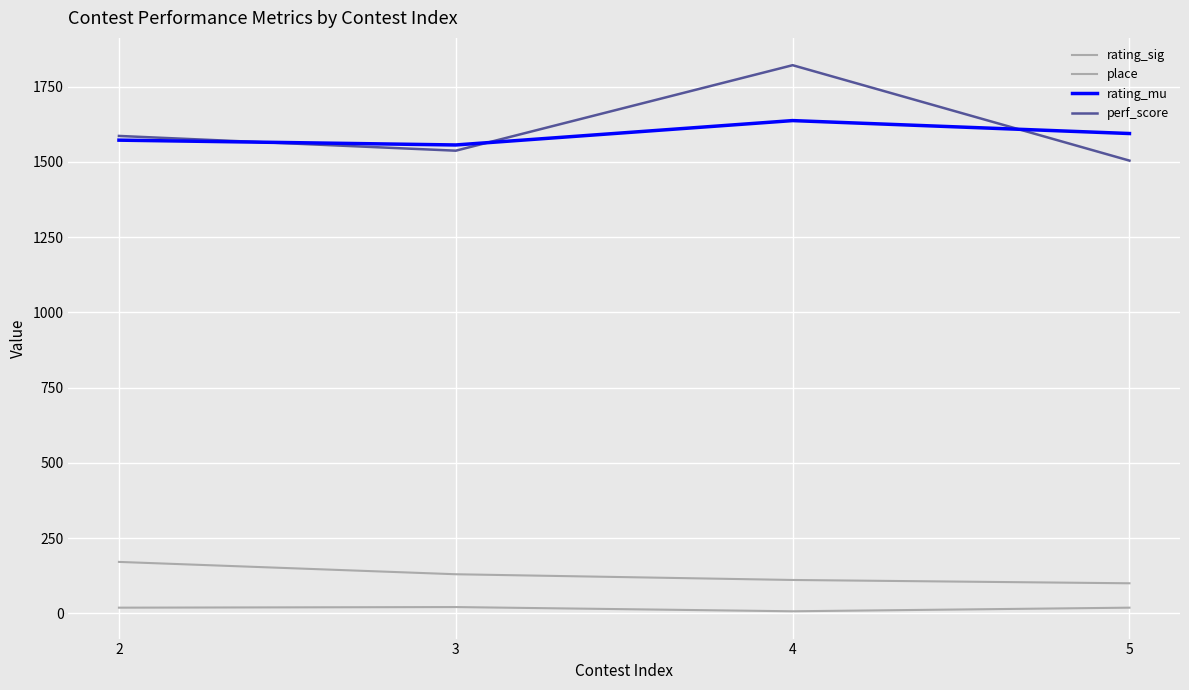

True or false: rating_mu and perf_score intersect in this chart.

True